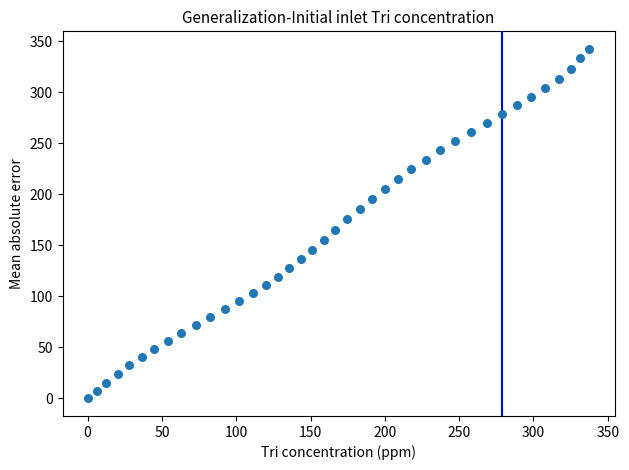

What is the range of X values (max minus min)?

337.7